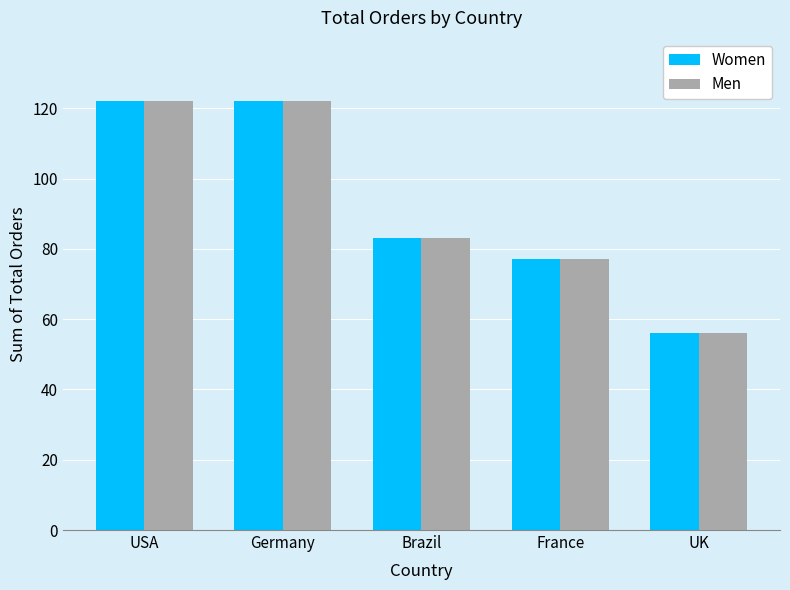

Reading right to left, list all the values displayed in this chart.

Women: UK=56	France=77	Brazil=83	Germany=122	USA=122
Men: UK=56	France=77	Brazil=83	Germany=122	USA=122